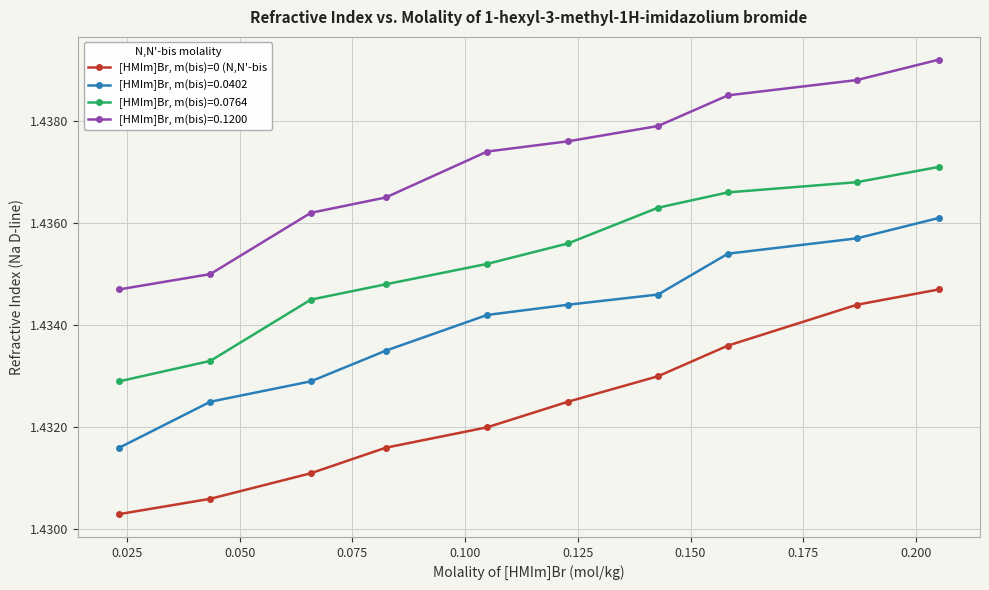

How many lines are shown in the chart?

4